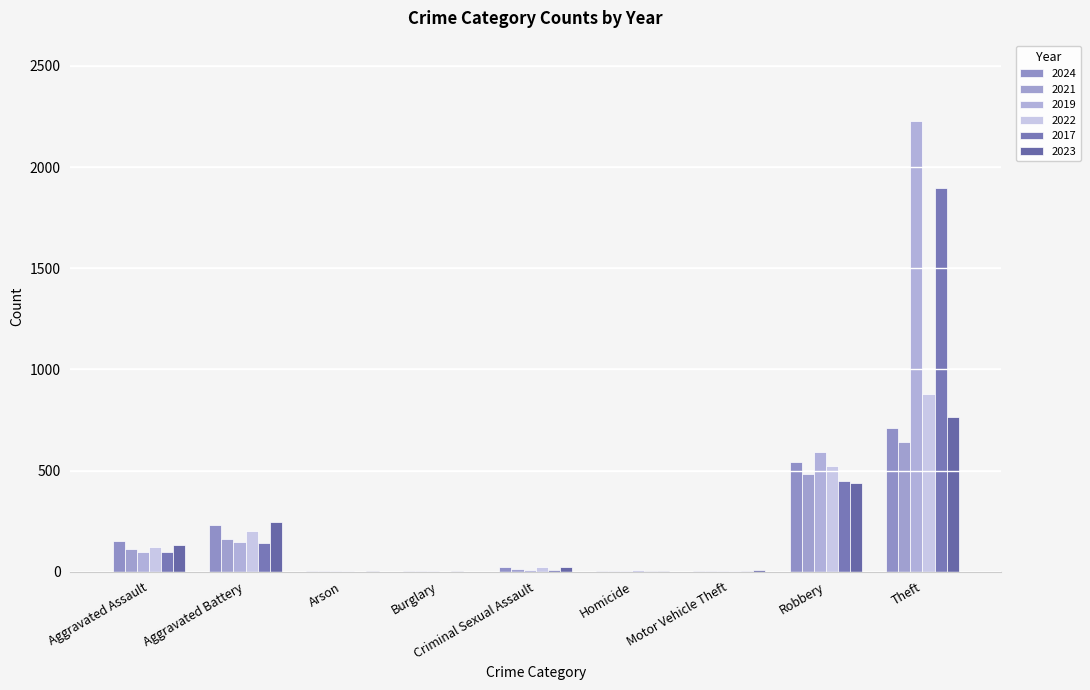

How many groups of bars are there?

9